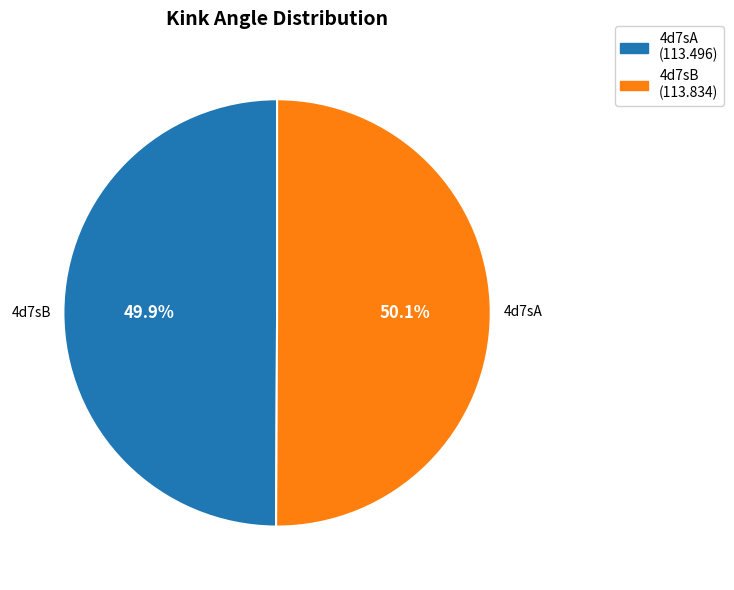

The 4d7sB slice represents 50% of the pie. True or false?

True